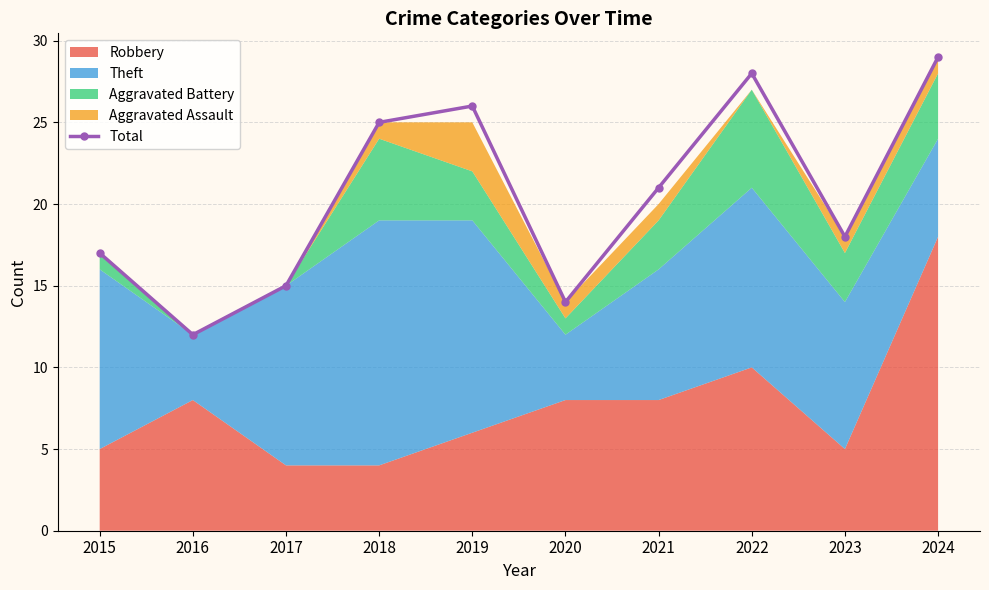

True or false: the data shows 18 at 2023.

True